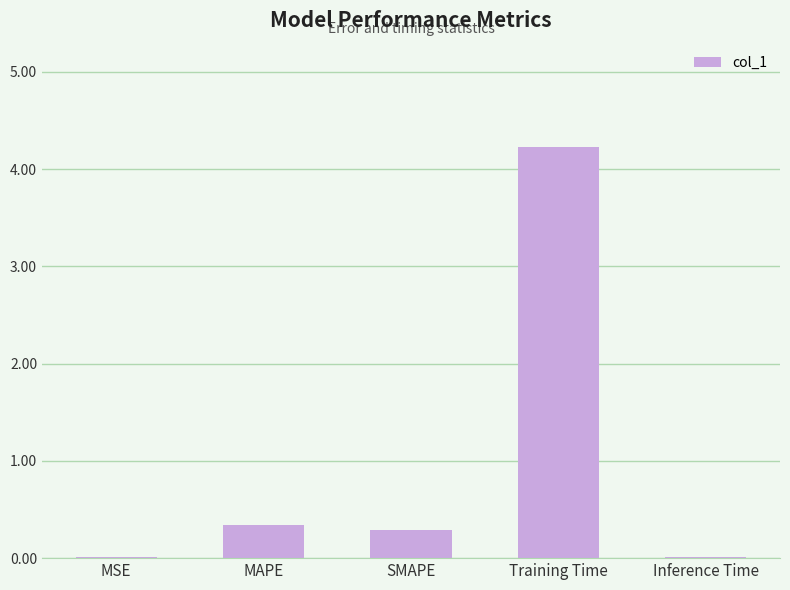

What is the sum of all values?

4.9